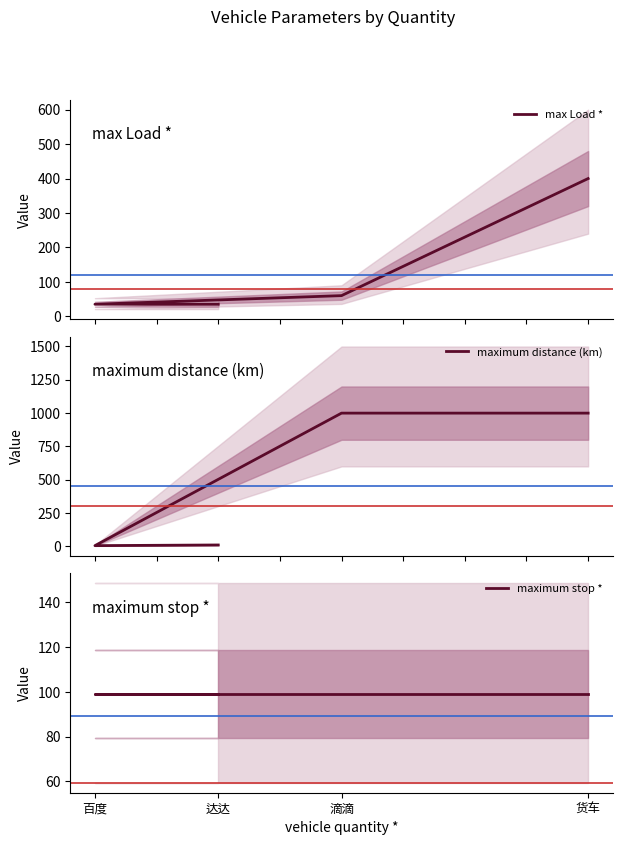

Where is the first local minimum for maximum distance (km)?

百度